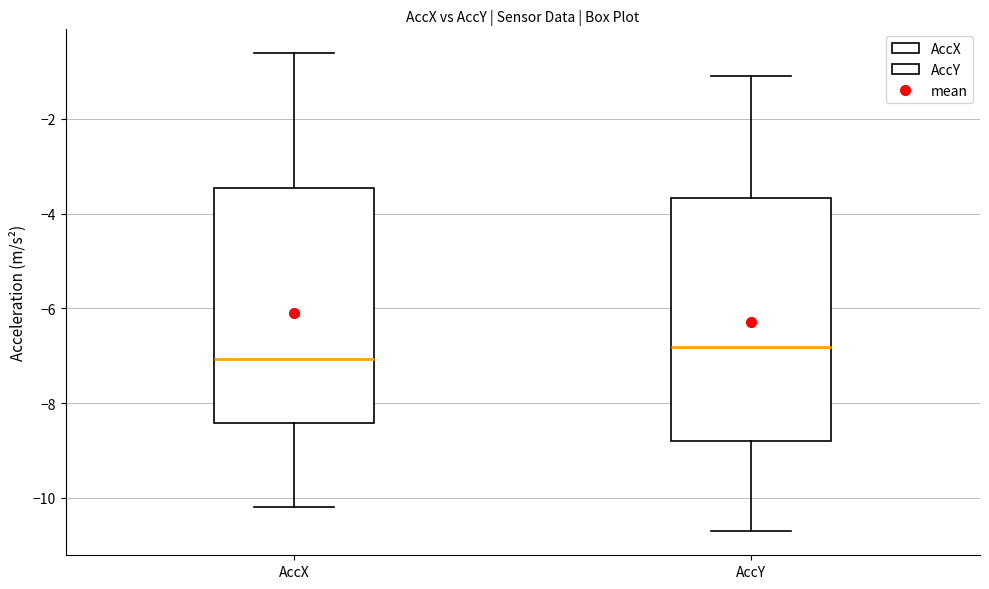

Where does the upper whisker of the box for AccY end on the y-axis? The values are not printed on the chart, so give them approximately, as read against the axis.

-1.0